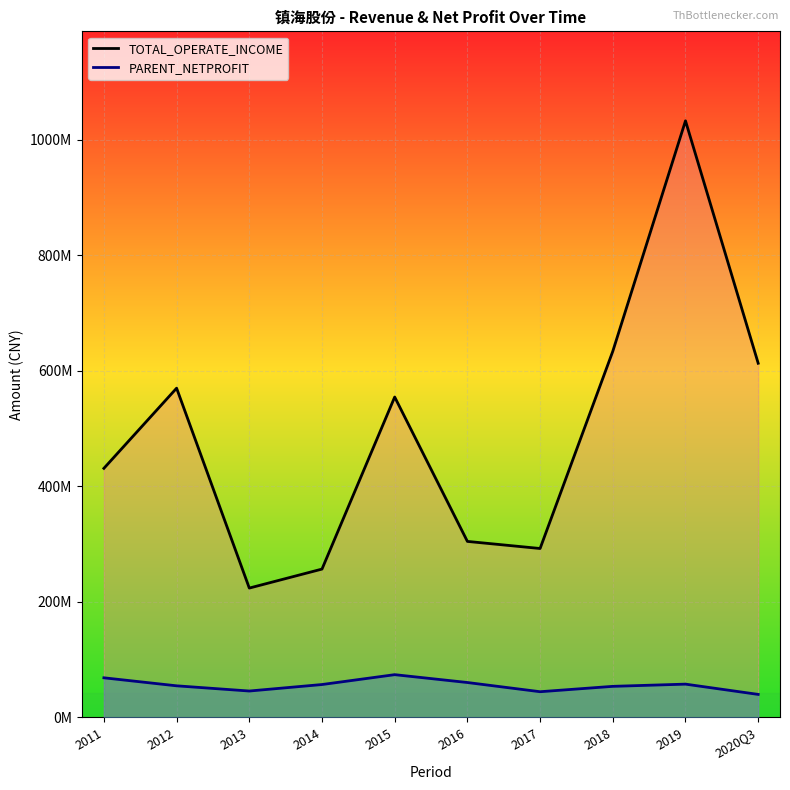

List the series in order of their overall mean, highest first.

TOTAL_OPERATE_INCOME, PARENT_NETPROFIT